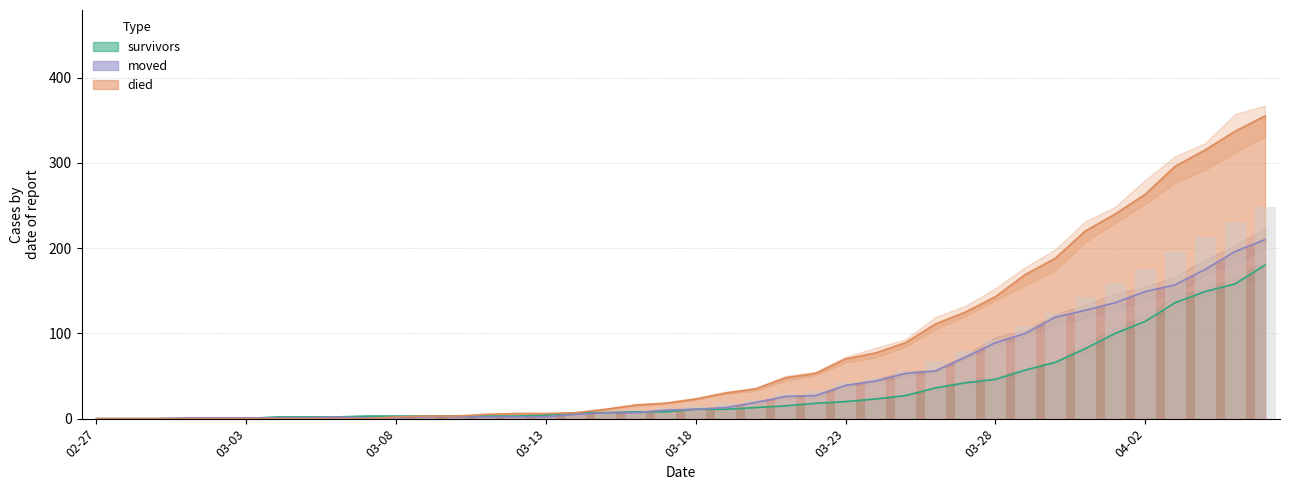

At which category is the sum across all series the highest?

2020-04-06